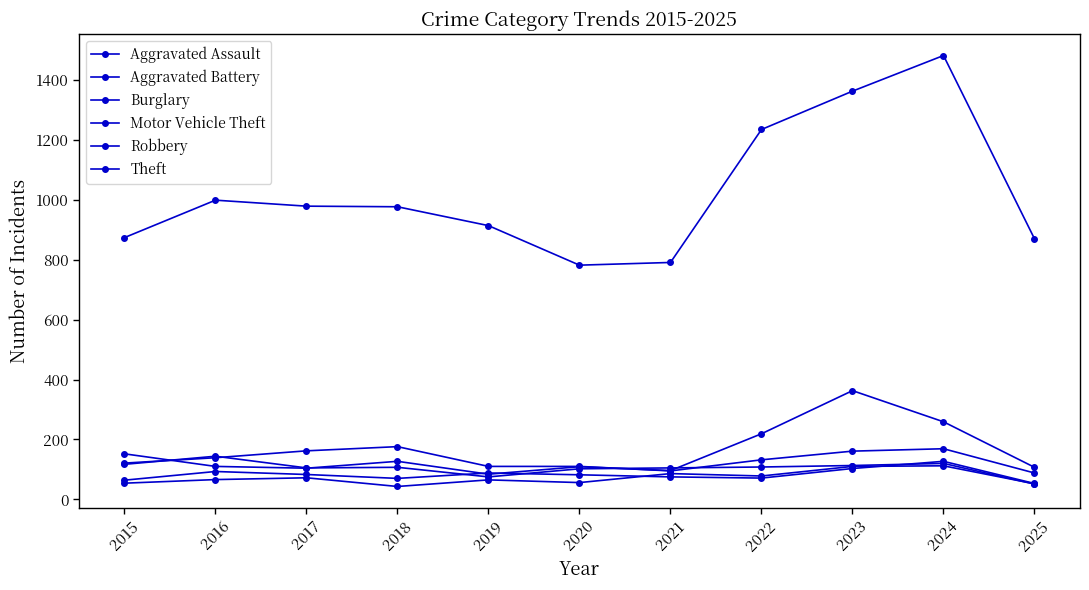

Which series has the largest total across all categories?

Theft